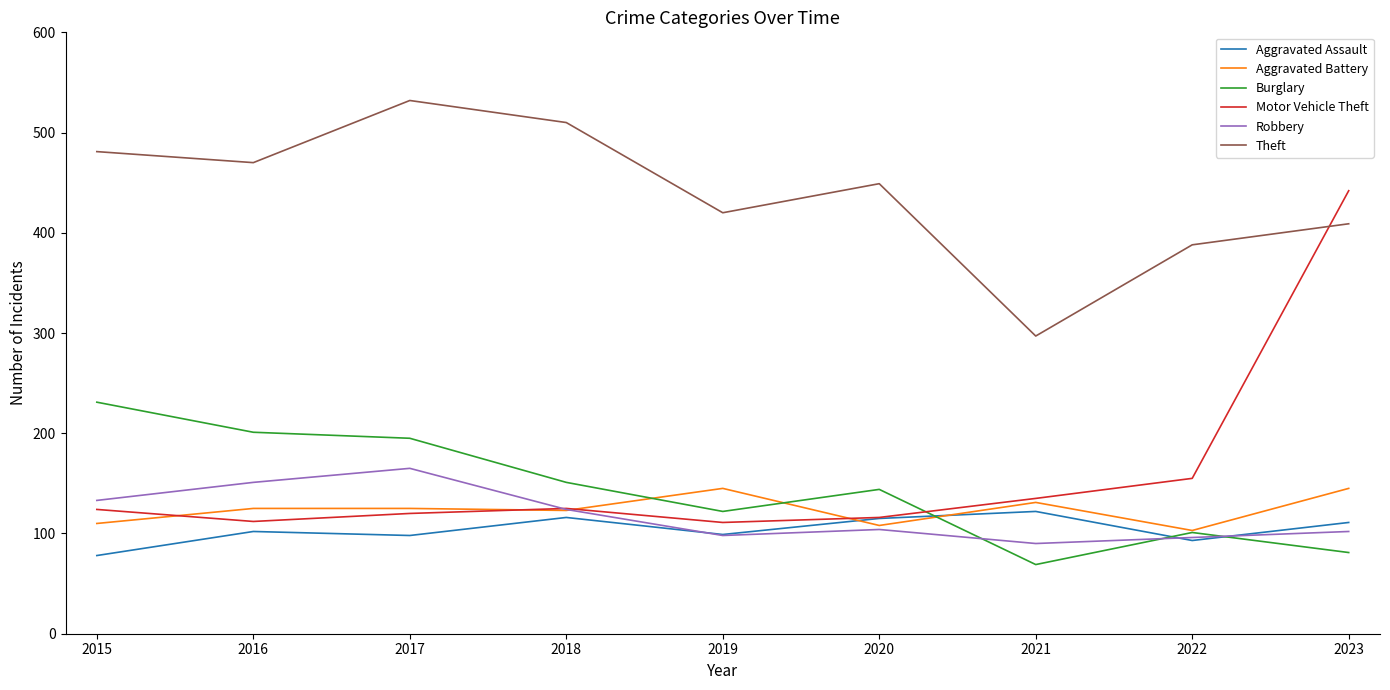

Is it true that Burglary equals 26 at 2021?

False